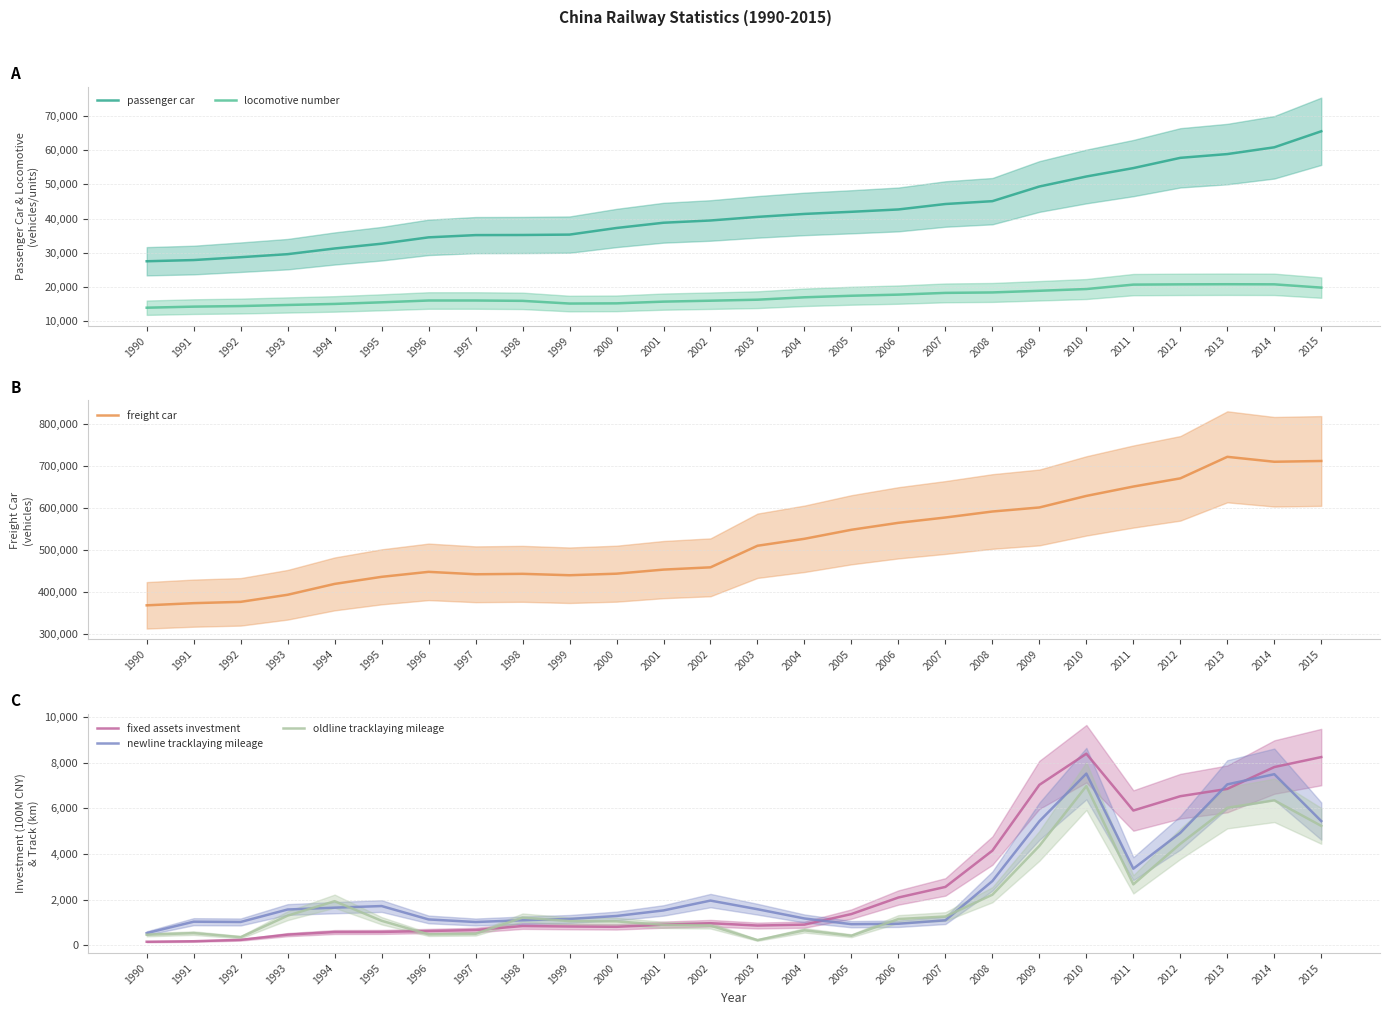

Reading left to right, transcribe all the data shown in this chart.

passenger car: 27538	27891	28722	29609	31268	32663	34516	35171	35204	35317	37249	38780	39438	40487	41353	41974	42659	44243	45076	49354	52275	54731	57721	58820	60795	65473
locomotive number: 13981	14295	14467	14781	15085	15554	16082	16084	15982	15196	15253	15756	16026	16320	17022	17473	17799	18306	18437	18922	19431	20721	20797	20835	20803	19846
freight car: 368636	373802	376913	393756	419578	436414	448280	442501	443546	440211	443902	453620	459017	510327	526894	548368	564899	577521	591793	601412	628887	651175	670656	721850	710127	711968
fixed assets investment: 151	173	234	462	576	581	620	664	840	819	805	898	963	860	901	1364	2088	2552	4141	7021	8385	5897	6524	6844	7801	8238
newline tracklaying mileage: 529	1029	1017	1563	1643	1714	1128	1015	1092	1149	1279	1522	1953	1575	1170	920	939	1090	2808	5428	7514	3349	4921	7042	7488	5435
oldline tracklaying mileage: 458	529	351	1293	1927	1069	475	496	1208	1054	1044	889	859	223	651	415	1145	1256	2210	4350	6967	2664	4440	6017	6343	5224